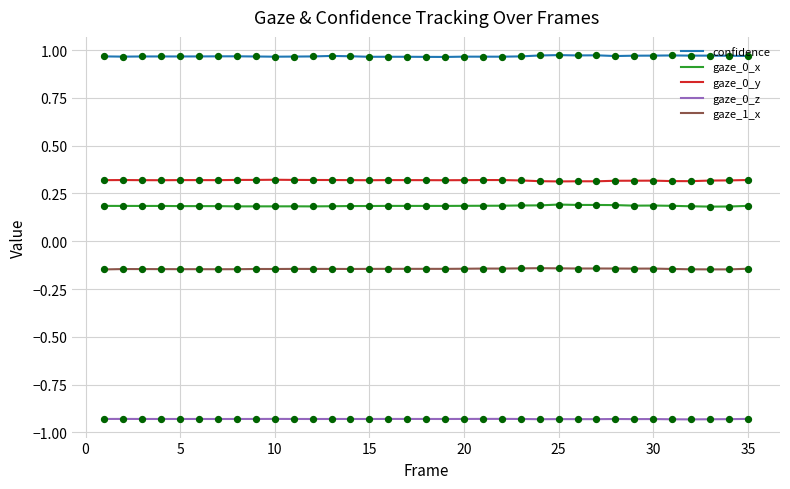

Which series has the largest total across all categories?

confidence